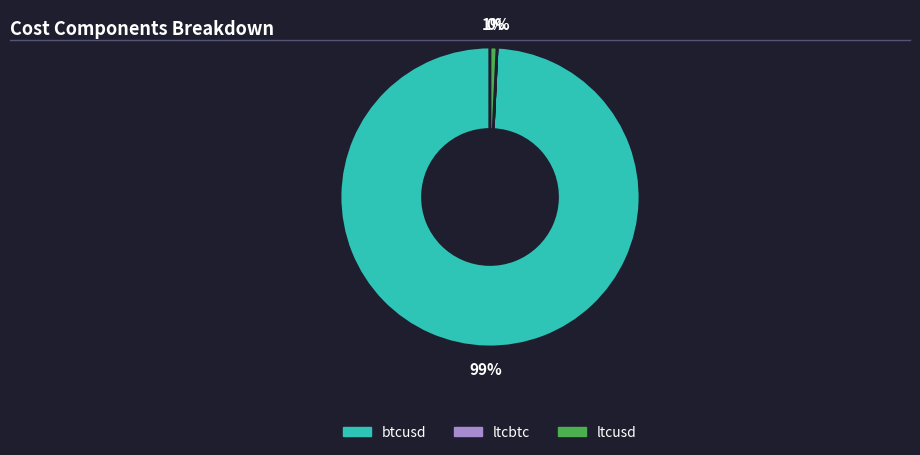

Combined, do btcusd and ltcusd account for over 50%?

Yes